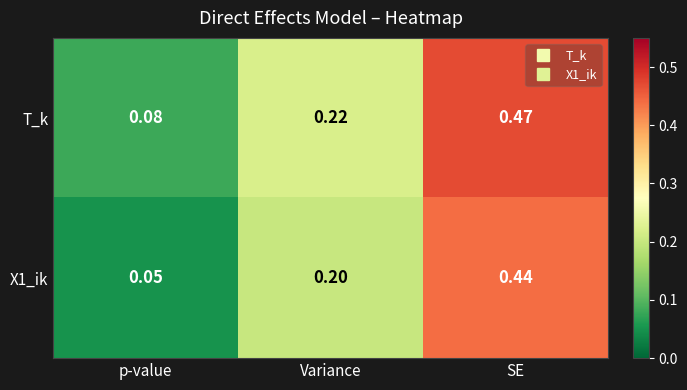

At which label is T_k closest to 0?

p-value